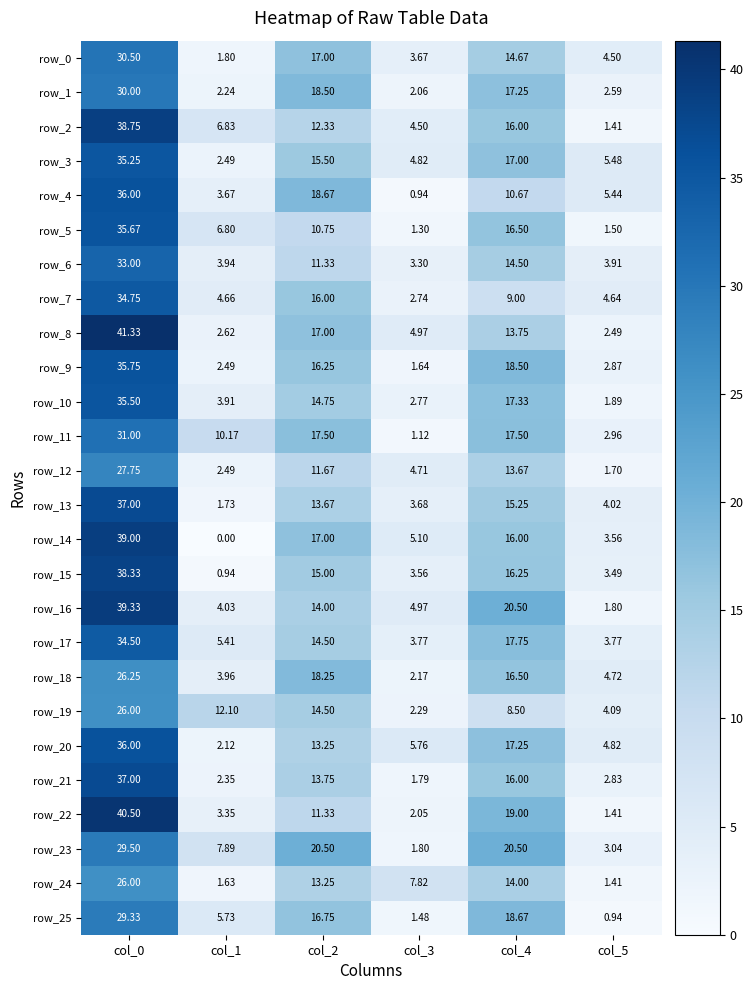

What is the difference between the row_18 values at col_3 and col_1?

1.8